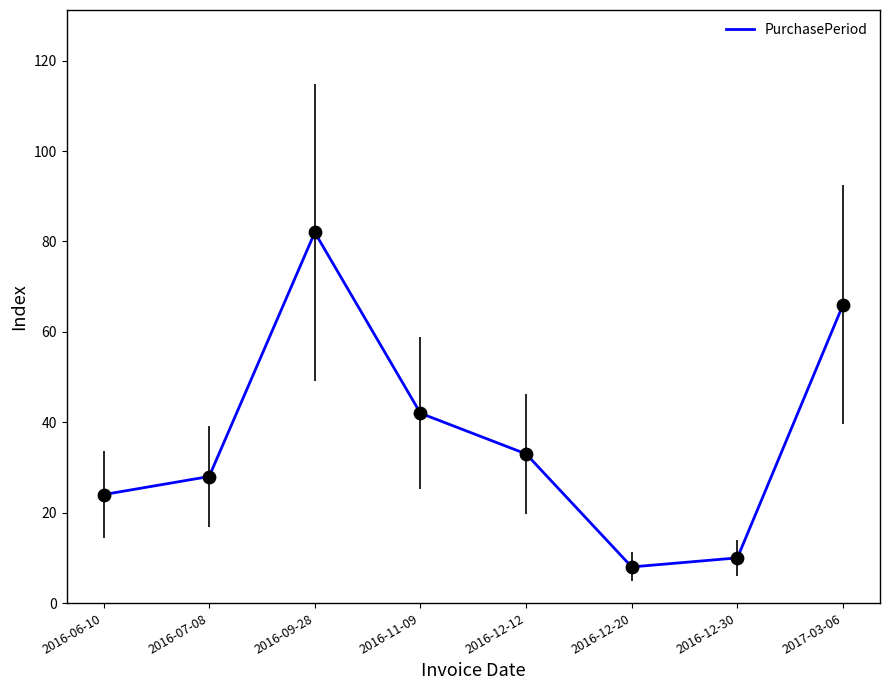

Which has a higher value, 2017-03-06 or 2016-12-12?

2017-03-06